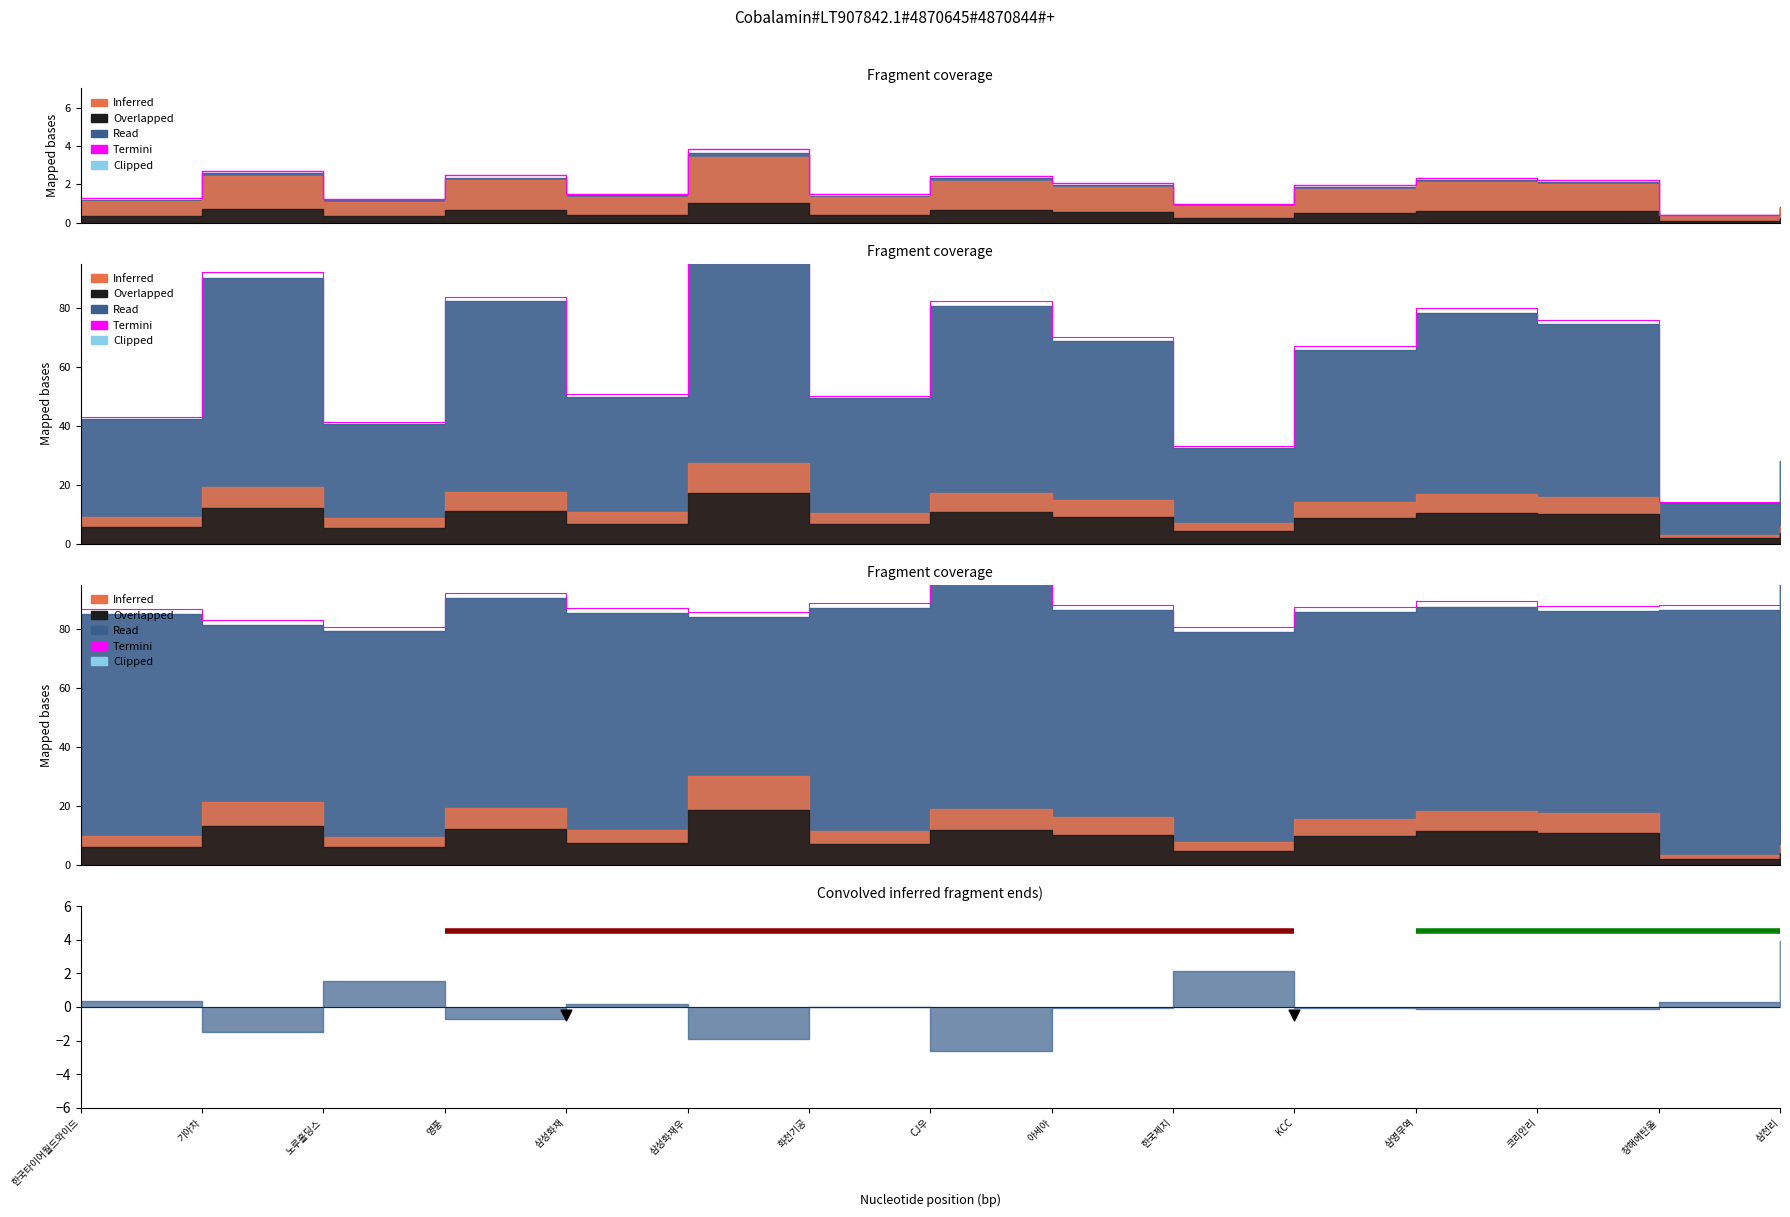

What is the change in value from 노루홀딩스 to 삼성화재?

+6.3